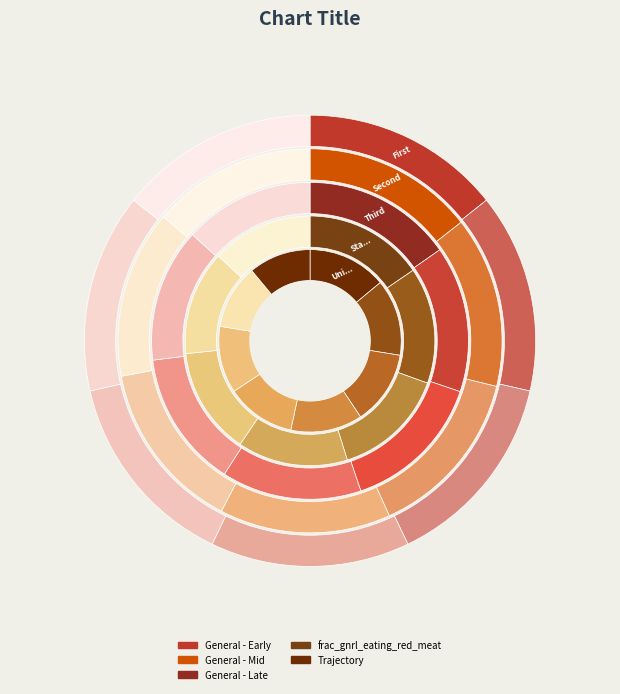

To the nearest percent, what is the combined percentage of 23 and 13?

6%